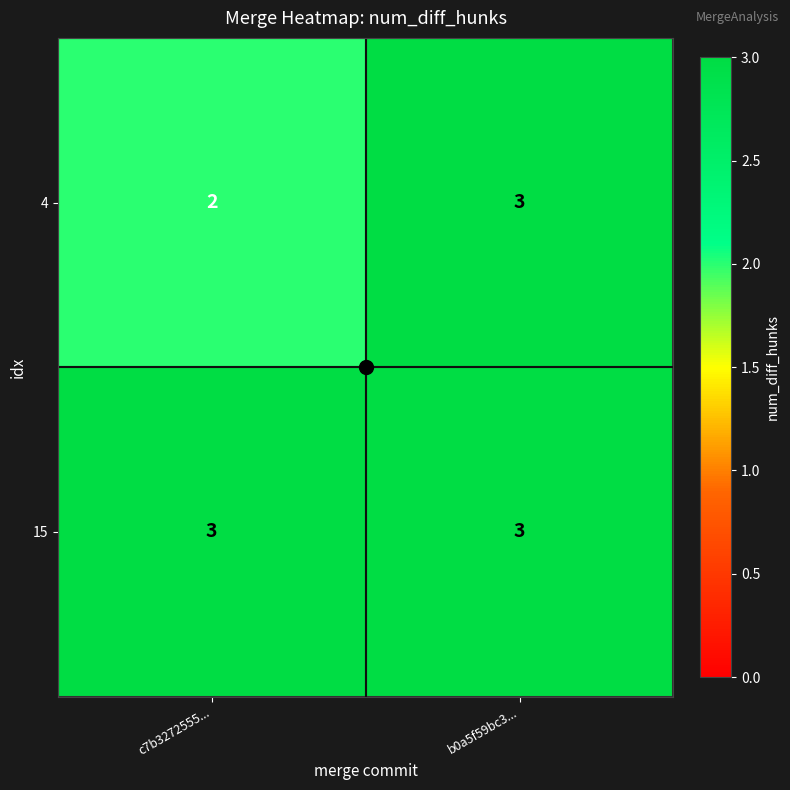

List the series in order of their overall mean, lowest first.

4, 15